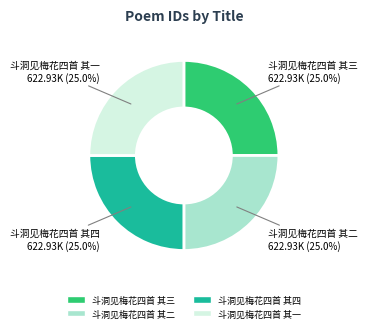

Does 斗洞见梅花四首 其一 account for over 50% of the chart?

No